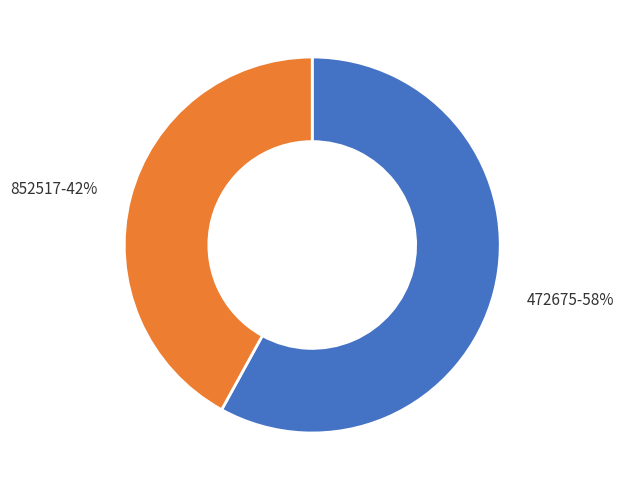

To the nearest percent, what is the difference between the largest and smallest slice percentages?

16%